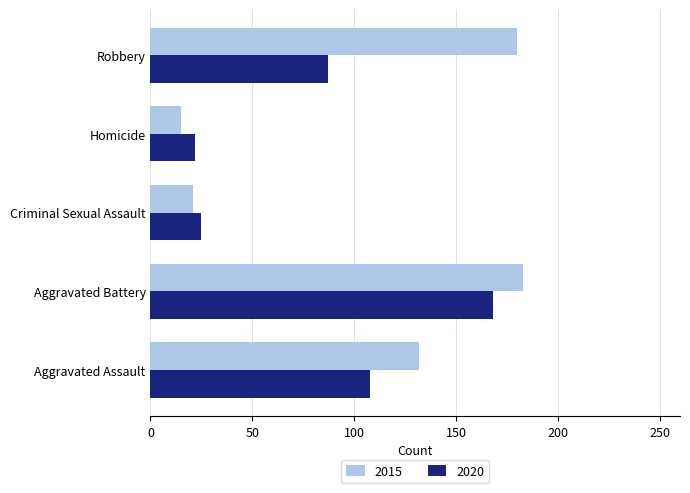

Is it true that 2020 equals 22 at Homicide?

True